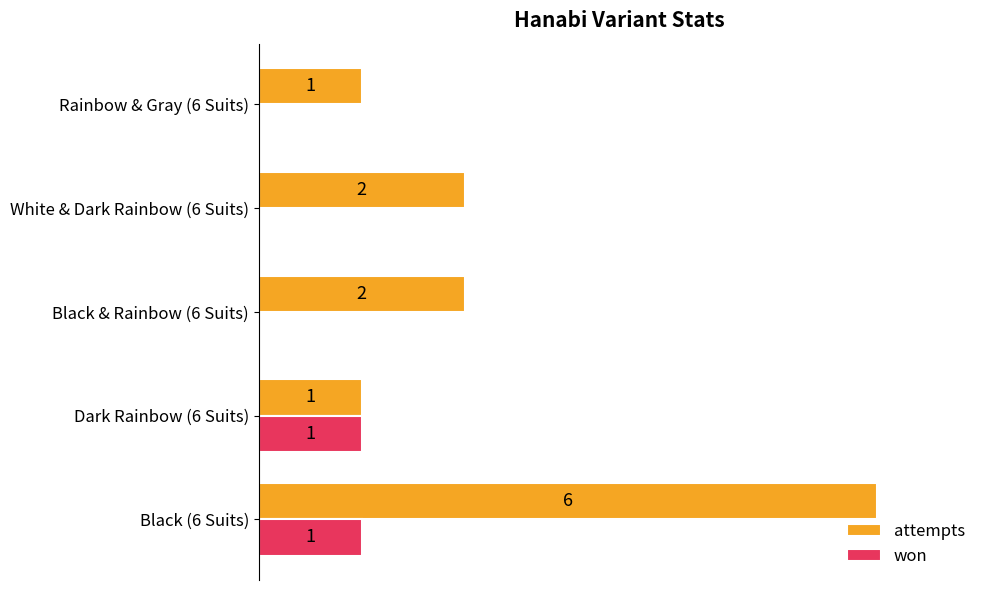

Is the value of attempts at Black (6 Suits) greater than the value of won at Dark Rainbow (6 Suits)?

Yes